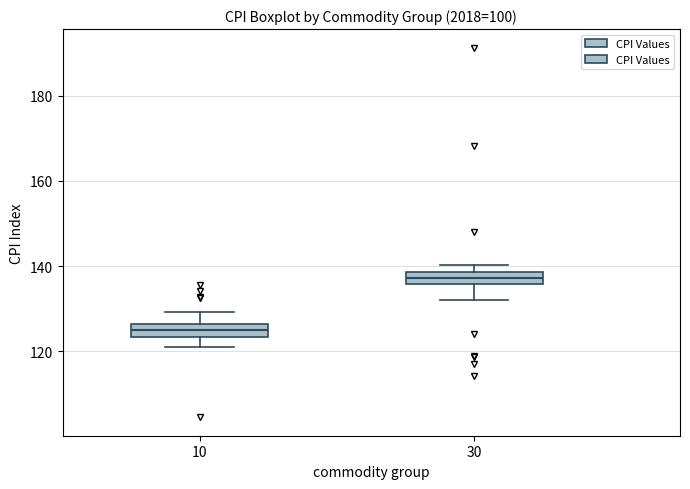

Where is the upper edge of the box at x = 30 on the y-axis? The values are not printed on the chart, so give them approximately, as read against the axis.

138